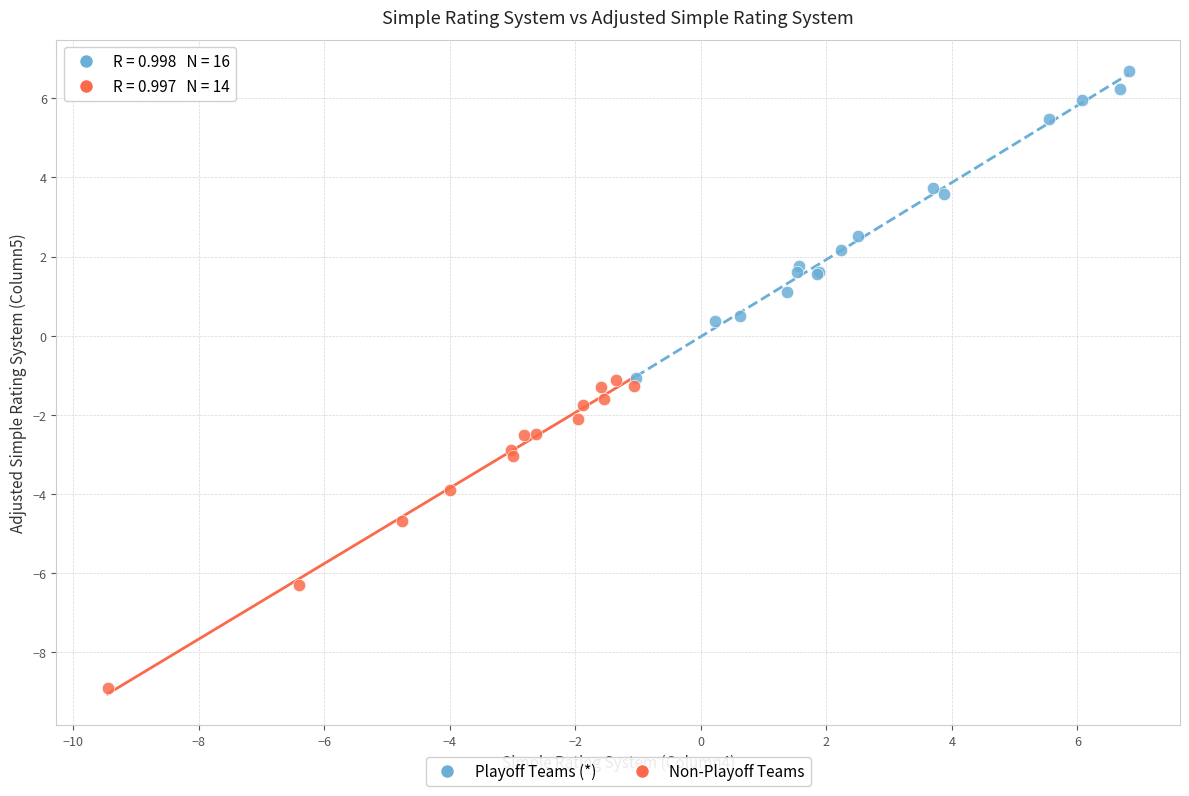

What are all the series names shown in the legend?

Playoff Teams (*), Non-Playoff Teams